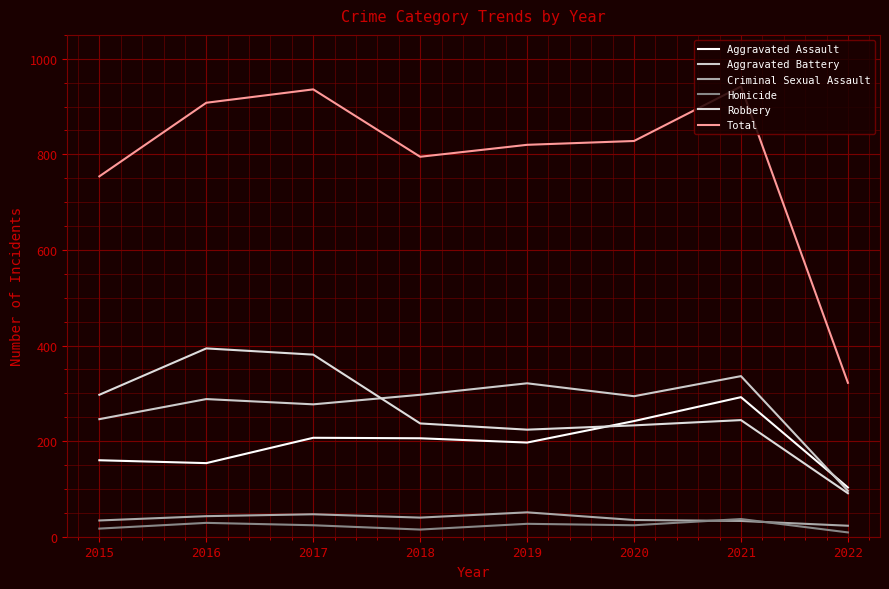

Is this an area chart (filled region under the line)?

No